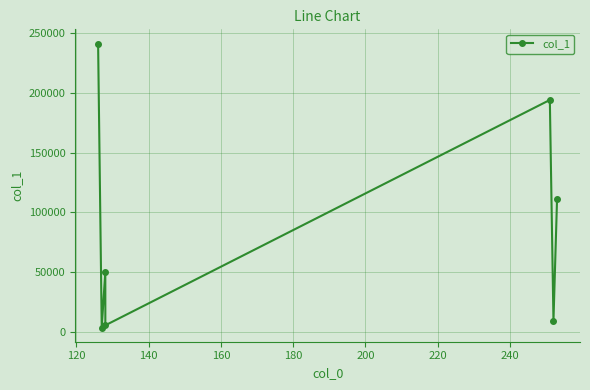

What is the value of the 3rd point from the left?

50338.1